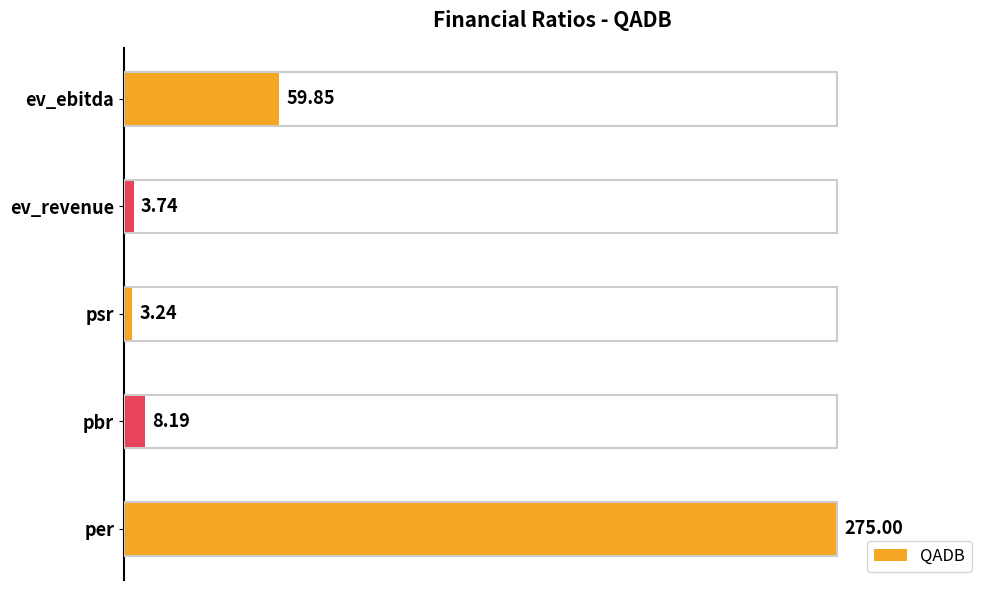

What is the maximum value shown in the chart?

275.0